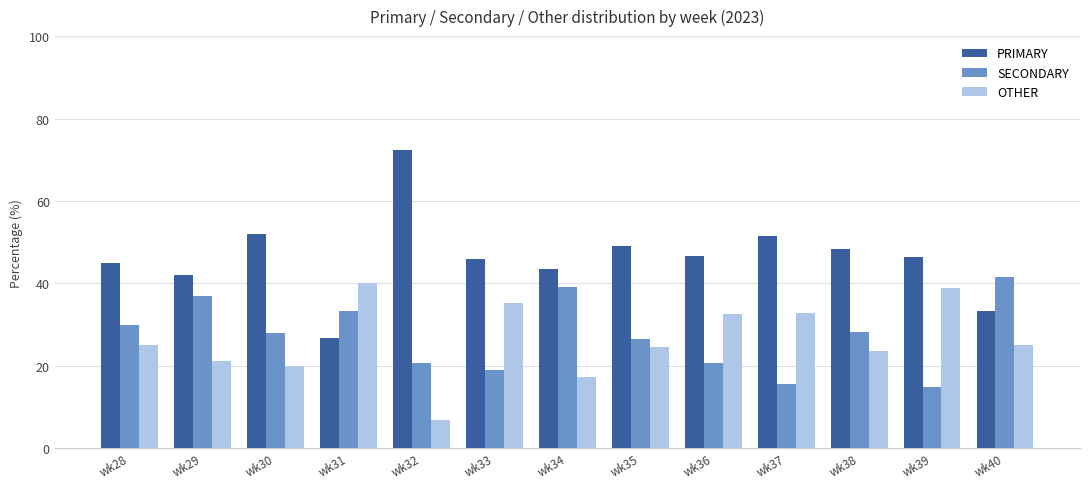

What is the average value of the PRIMARY series?

46.4